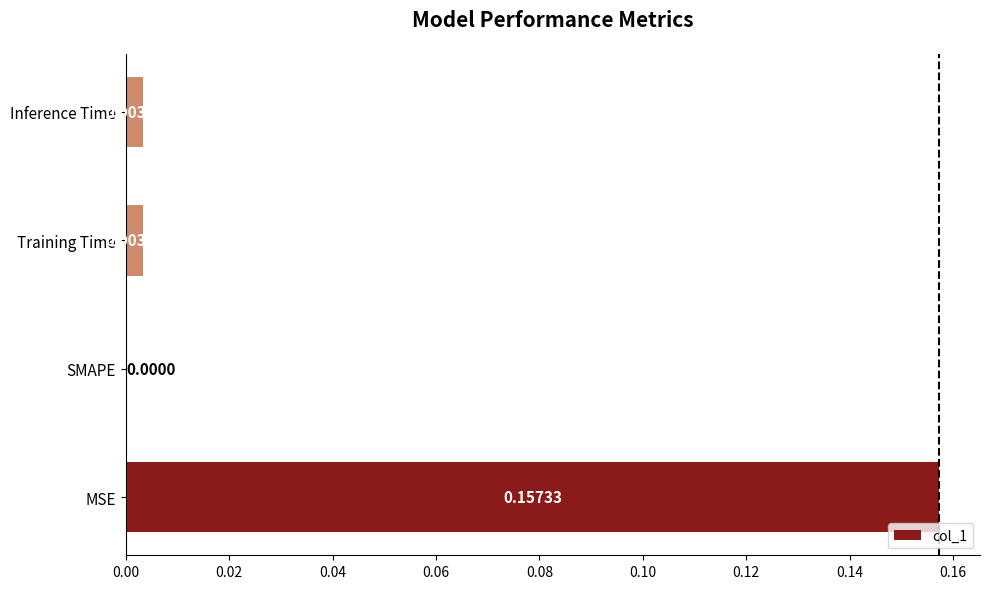

Between SMAPE and Inference Time, which is larger?

Inference Time